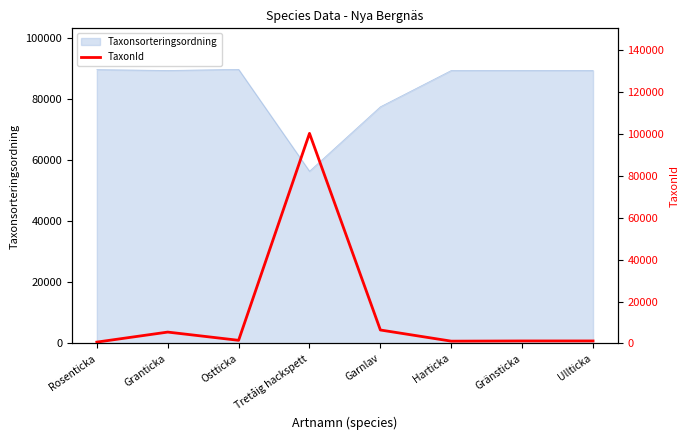

How many points are higher than both their immediate neighbors (excluding endpoints)?

3